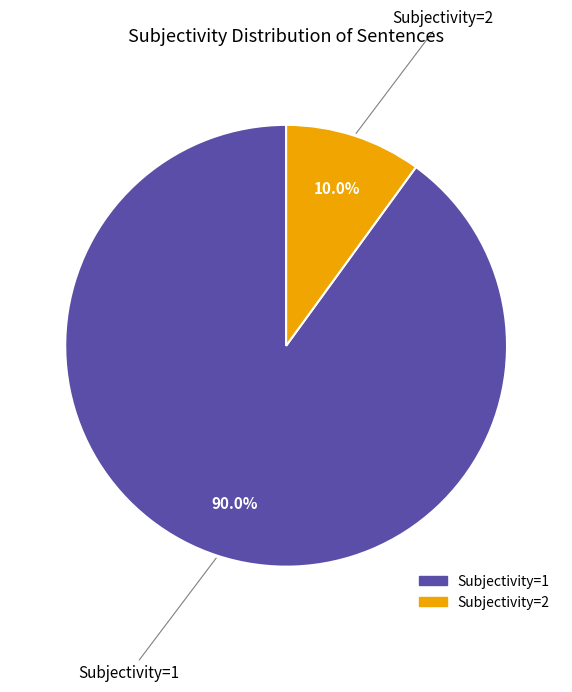

What percentage is the Subjectivity=1 slice, to the nearest percent?

90%